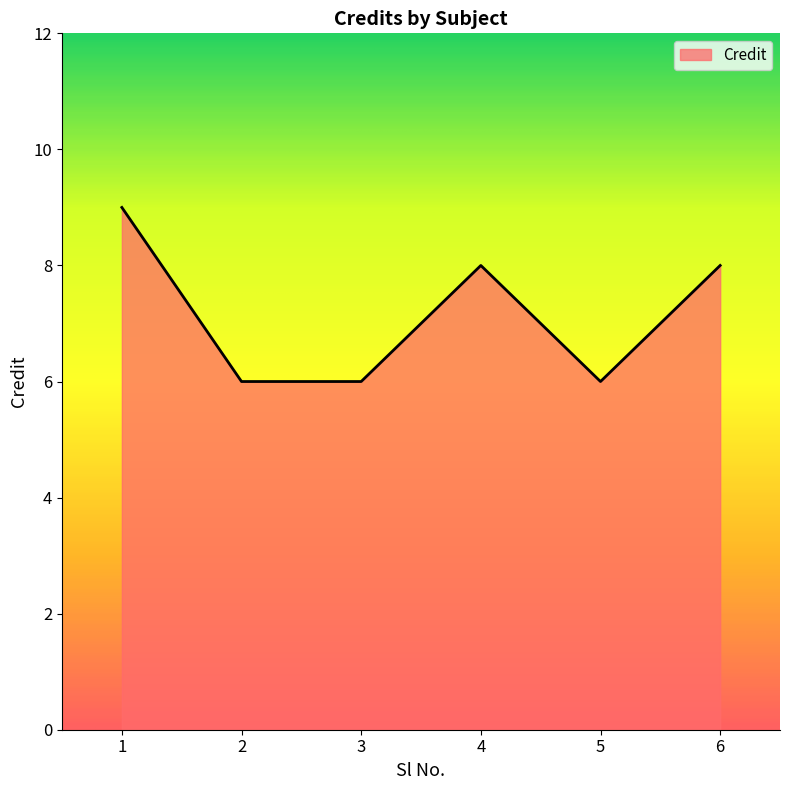

How many categories are shown in the chart?

6